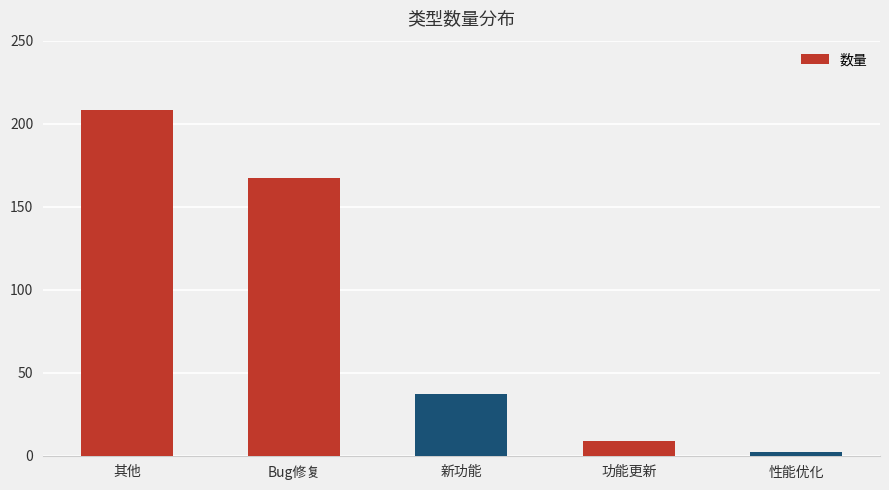

Rank the categories by value from lowest to highest.

性能优化, 功能更新, 新功能, Bug修复, 其他